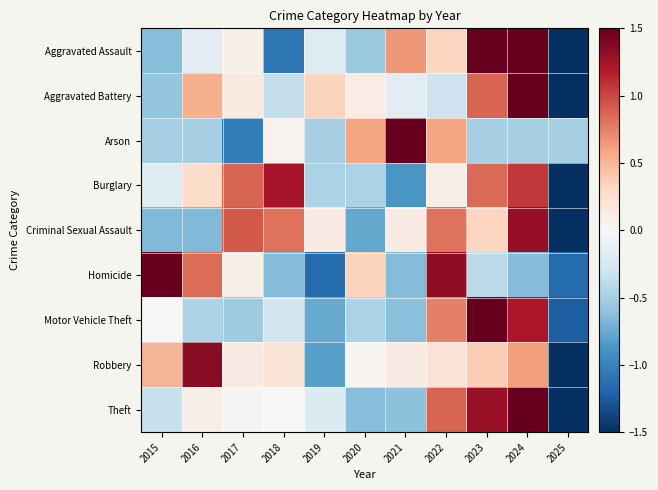

Reading left to right, extract all data points from this chart.

Aggravated Assault: 2015=-0.6	2016=-0.2	2017=0.1	2018=-1.1	2019=-0.2	2020=-0.6	2021=0.6	2022=0.3	2023=1.5	2024=1.5	2025=-1.5
Aggravated Battery: 2015=-0.6	2016=0.5	2017=0.1	2018=-0.4	2019=0.3	2020=0.1	2021=-0.2	2022=-0.3	2023=0.9	2024=1.5	2025=-1.5
Arson: 2015=-0.5	2016=-0.5	2017=-1.0	2018=0.0	2019=-0.5	2020=0.6	2021=1.5	2022=0.6	2023=-0.5	2024=-0.5	2025=-0.5
Burglary: 2015=-0.2	2016=0.3	2017=0.9	2018=1.2	2019=-0.5	2020=-0.5	2021=-0.9	2022=0.1	2023=0.8	2024=1.1	2025=-1.5
Criminal Sexual Assault: 2015=-0.7	2016=-0.7	2017=0.9	2018=0.8	2019=0.1	2020=-0.8	2021=0.1	2022=0.8	2023=0.3	2024=1.3	2025=-1.5
Homicide: 2015=1.5	2016=0.8	2017=0.1	2018=-0.7	2019=-1.2	2020=0.3	2021=-0.7	2022=1.3	2023=-0.4	2024=-0.7	2025=-1.2
Motor Vehicle Theft: 2015=0.0	2016=-0.5	2017=-0.5	2018=-0.3	2019=-0.8	2020=-0.5	2021=-0.6	2022=0.8	2023=1.5	2024=1.2	2025=-1.2
Robbery: 2015=0.5	2016=1.4	2017=0.1	2018=0.2	2019=-0.8	2020=0.0	2021=0.1	2022=0.2	2023=0.4	2024=0.6	2025=-1.5
Theft: 2015=-0.3	2016=0.1	2017=0.0	2018=0.0	2019=-0.2	2020=-0.6	2021=-0.6	2022=0.9	2023=1.3	2024=1.5	2025=-1.5